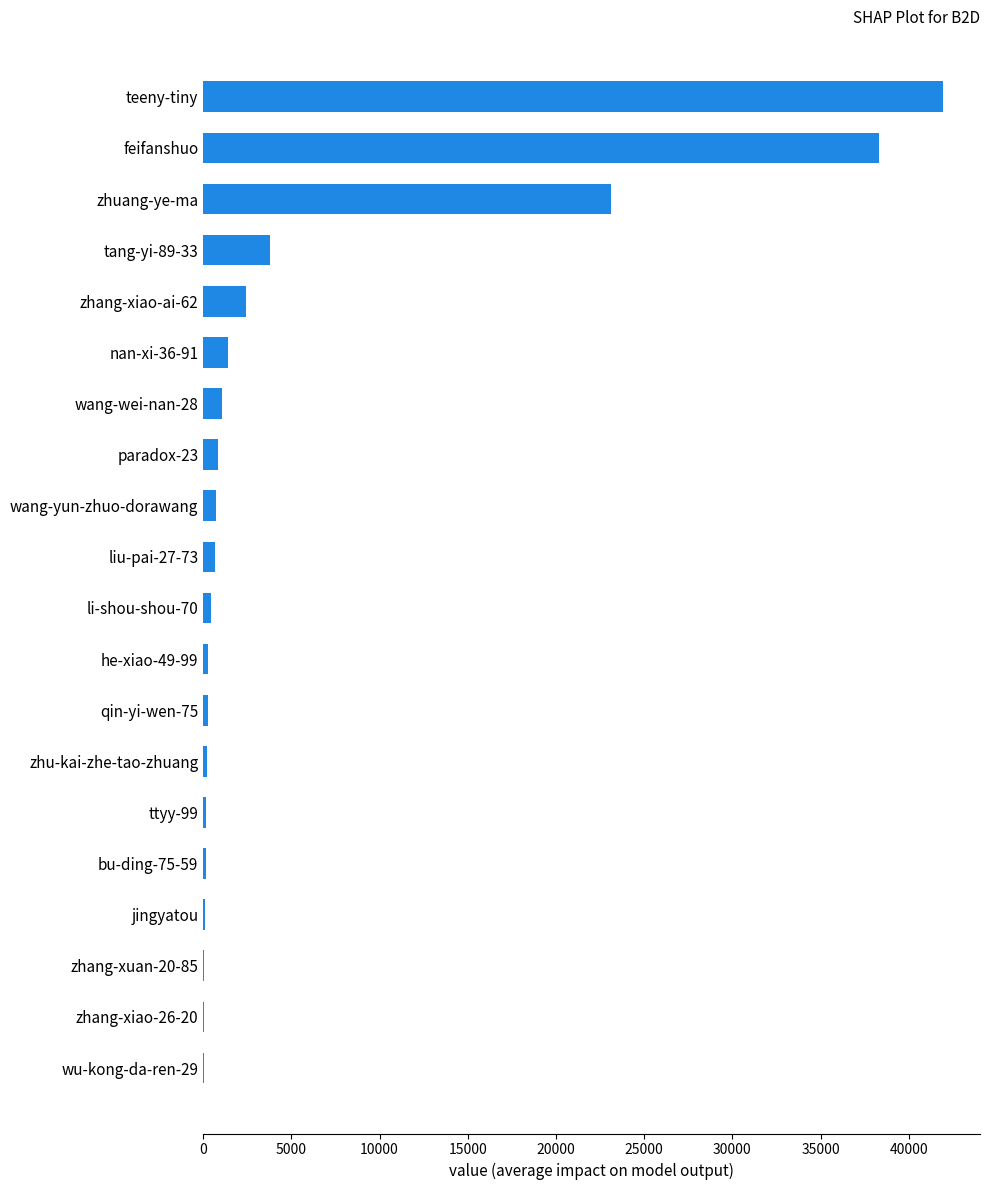

Between ttyy-99 and teeny-tiny, which is larger?

teeny-tiny